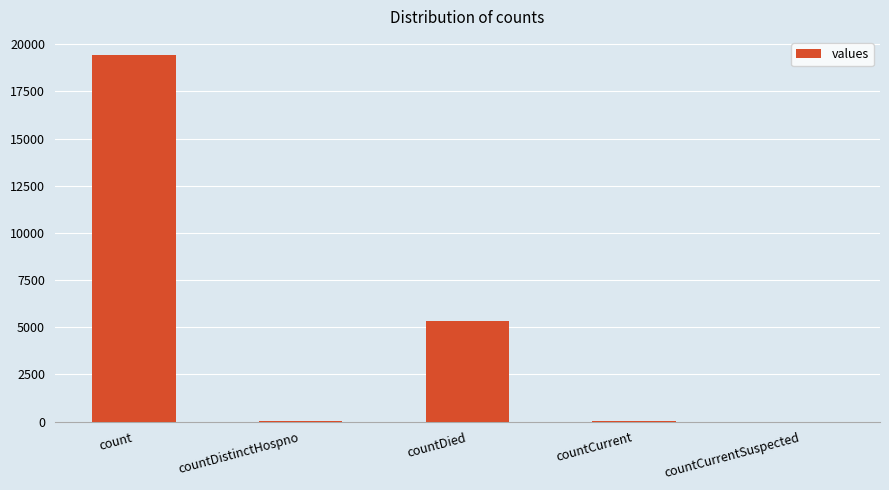

What is the difference between the values at countDistinctHospno and countCurrentSuspected?

38